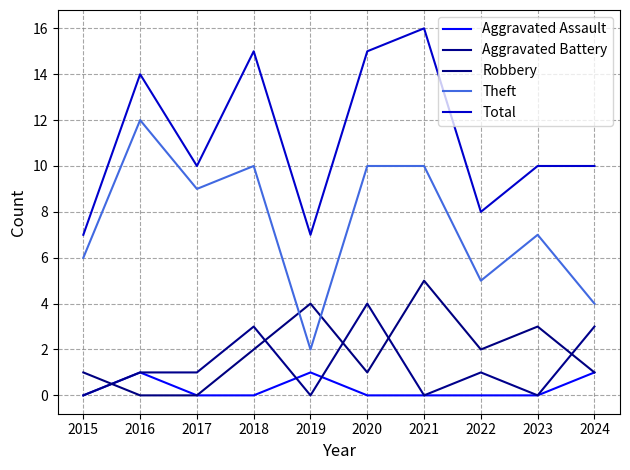

What is the difference between the highest and lowest values at 2018?

15